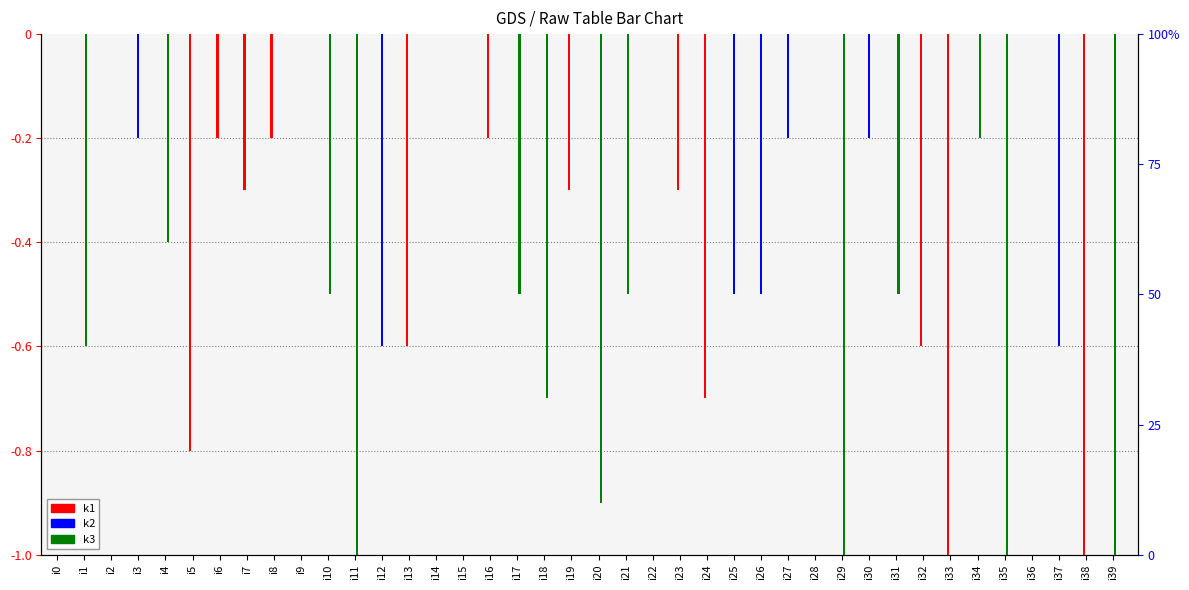

The k3 series shows -0.6 at i1. True or false?

True